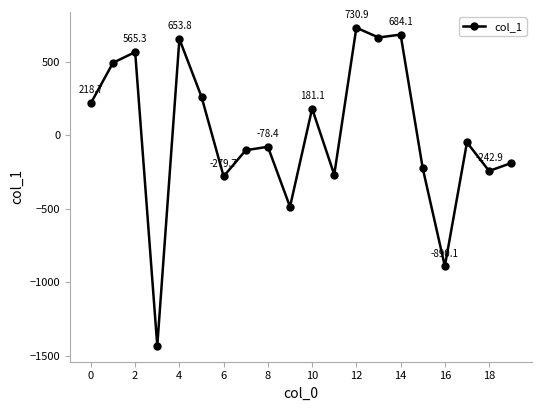

What is the value of the 1st point from the left?

218.7